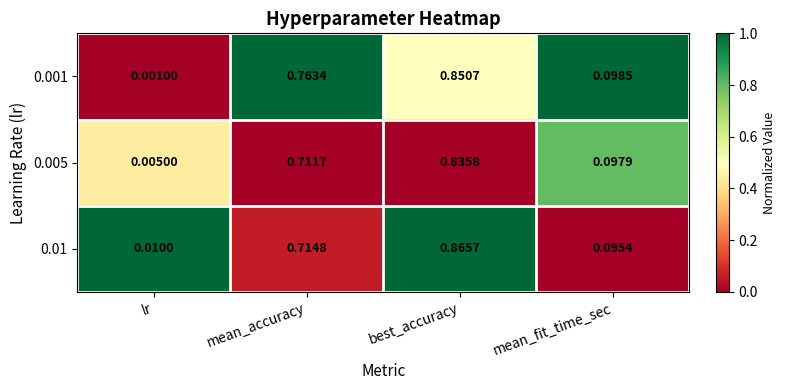

At which category is the sum across all series the highest?

best_accuracy